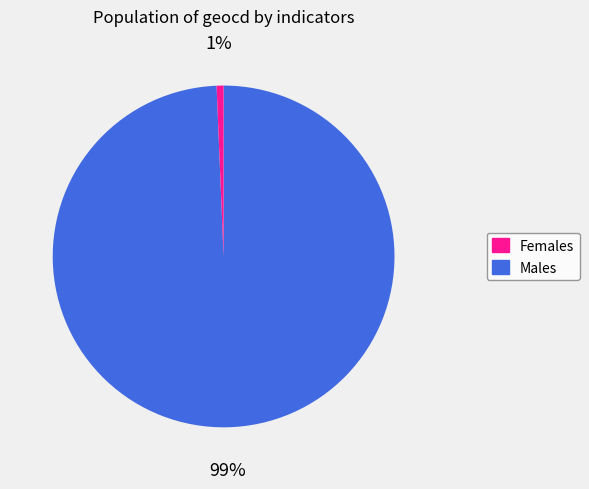

Is there a majority slice in this chart?

Yes